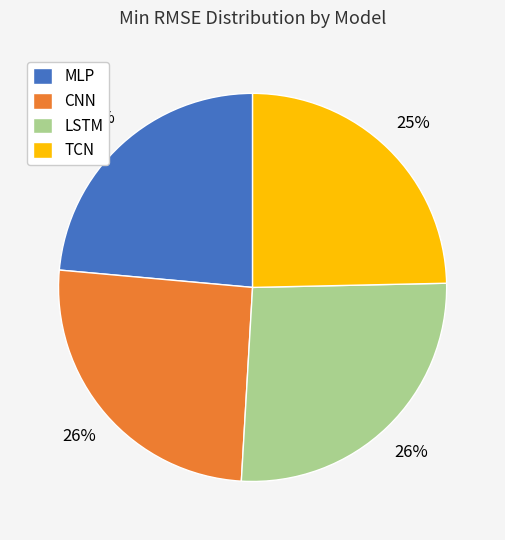

Which slice is the smallest?

MLP